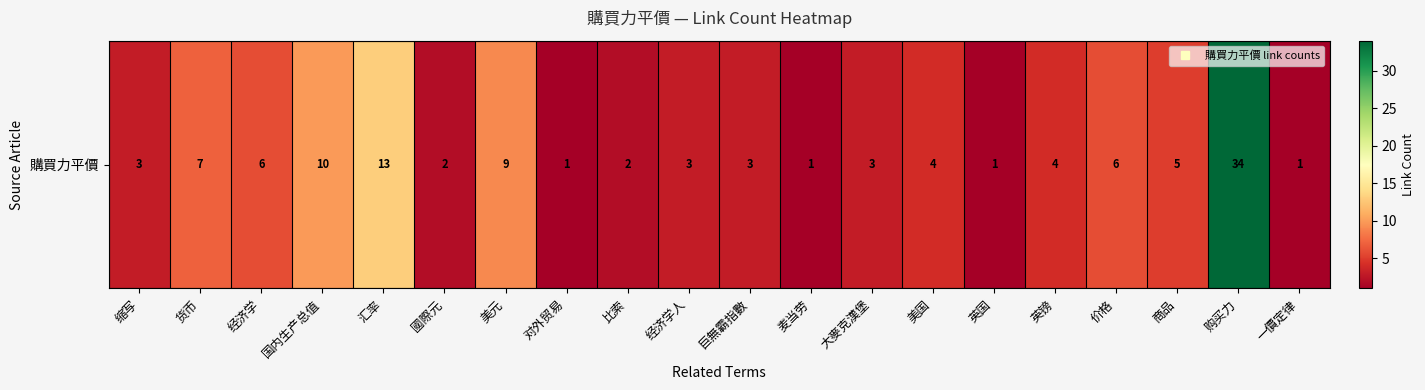

Is it true that the value at 商品 is 7?

False